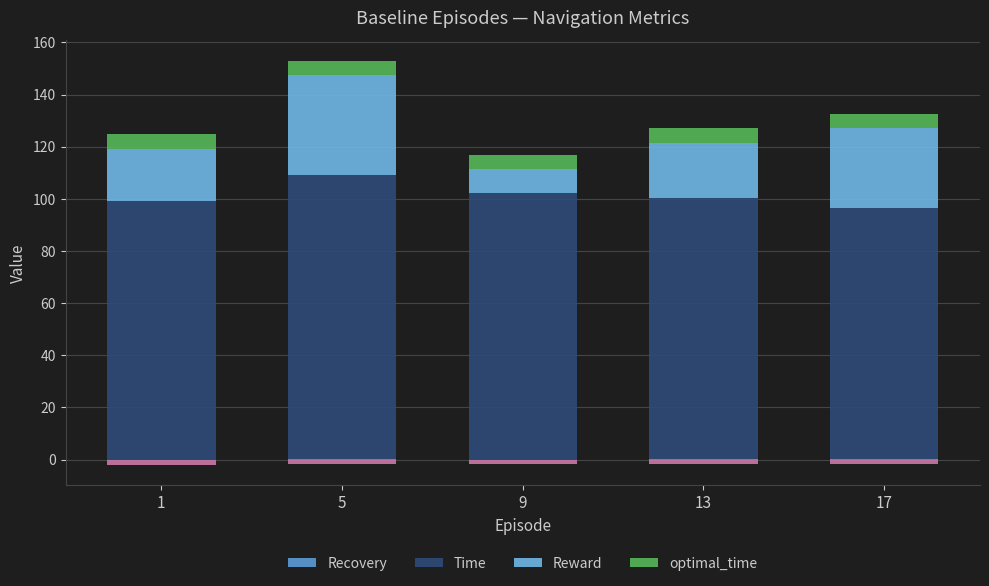

Is the value of optimal_time at 13 greater than the value of Time at 13?

No